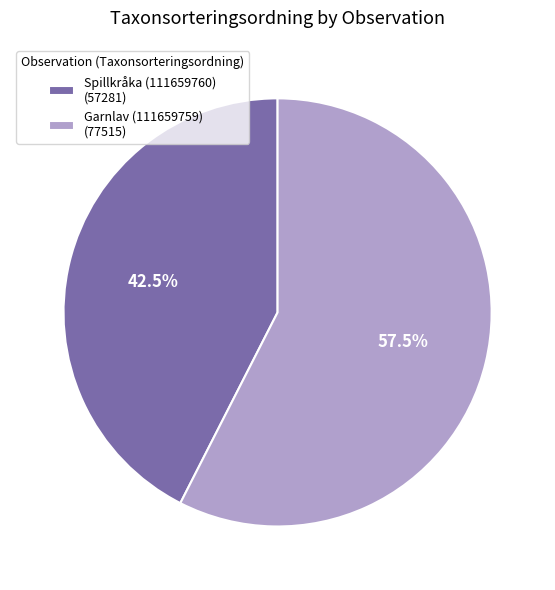

Between Garnlav (111659759) and Spillkråka (111659760), which is larger?

Garnlav (111659759)